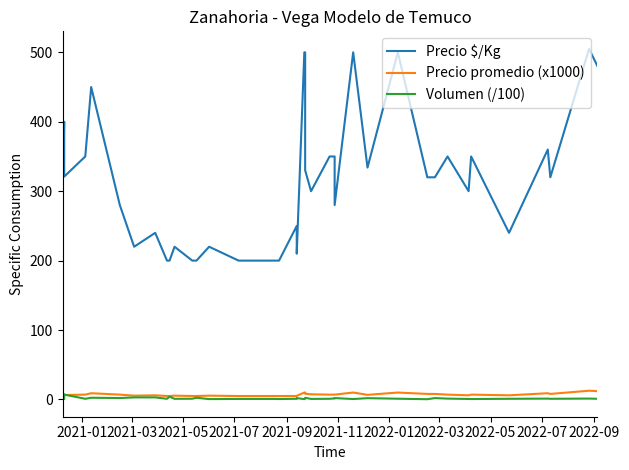

What are all the series names shown in the legend?

Precio $/Kg, Precio promedio (x1000), Volumen (/100)